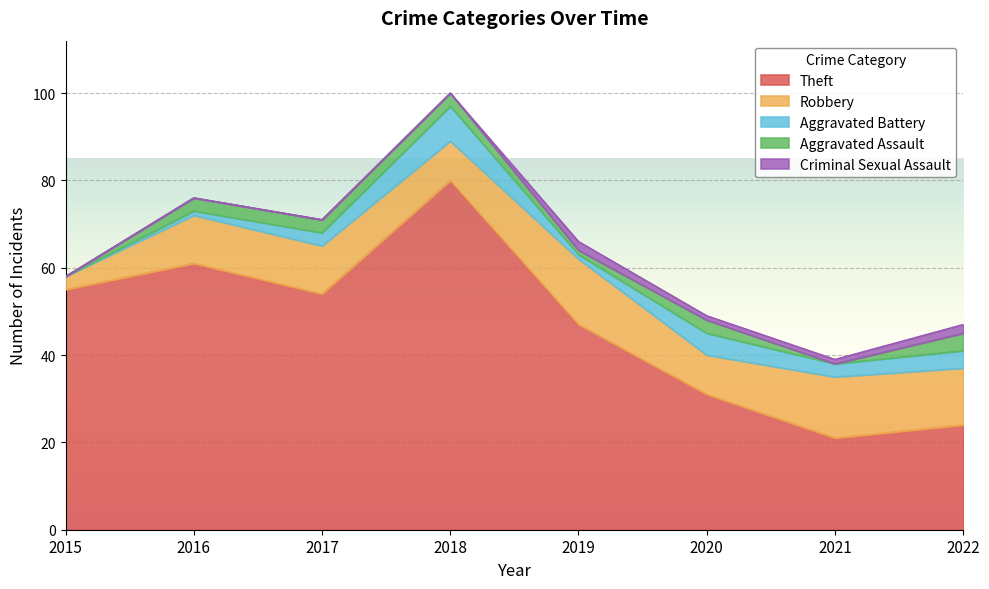

At which label does Aggravated Battery reach its peak?

2018